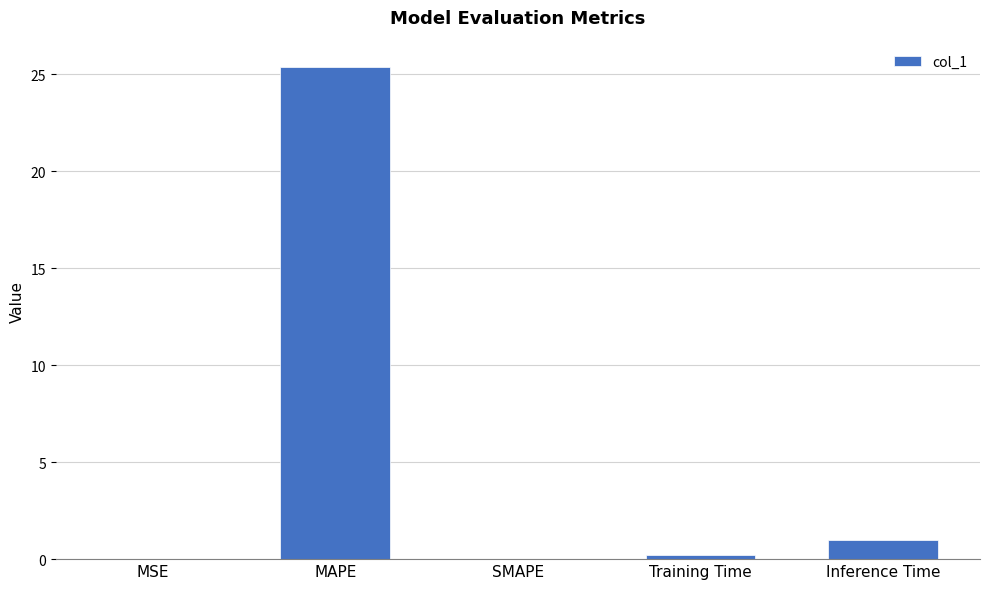

At which category does the chart reach its peak across all series?

MAPE